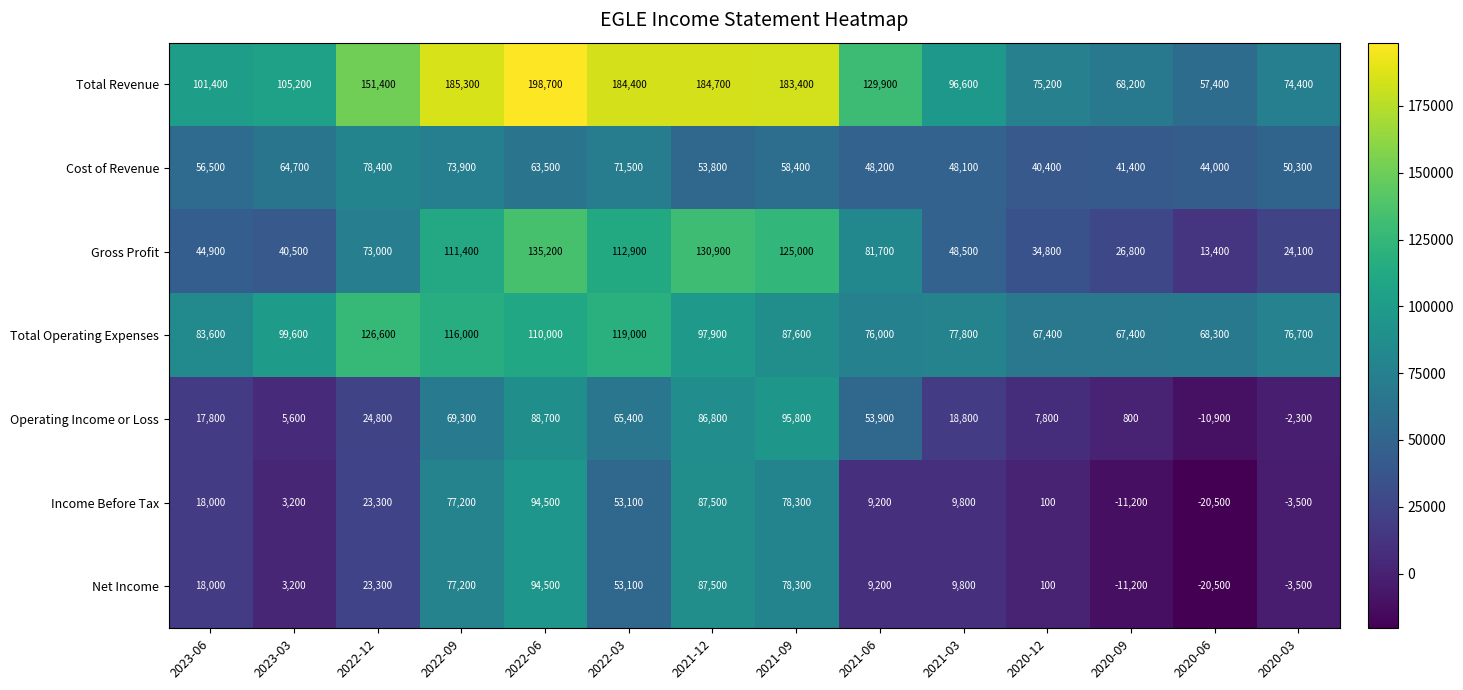

What is the sum of the Income Before Tax values at 2021-03 and 2020-12?

9900